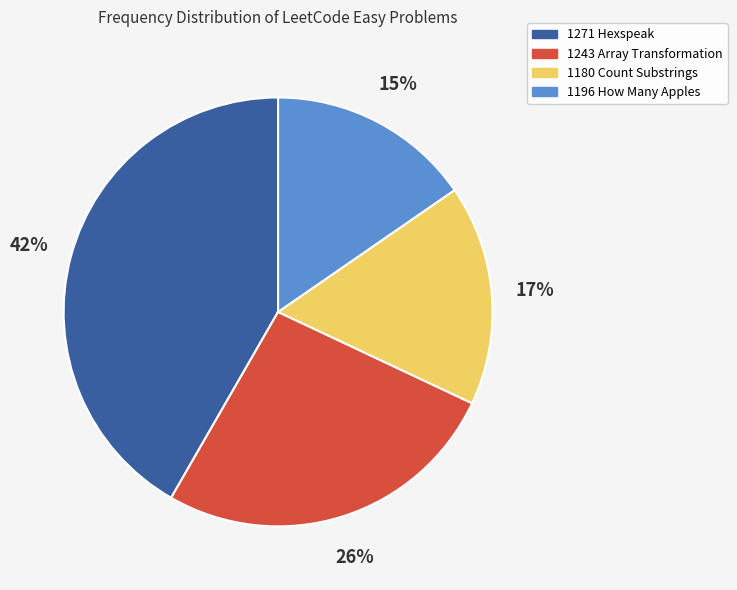

Does 1180 Count Substrings represent more than half of the total?

No